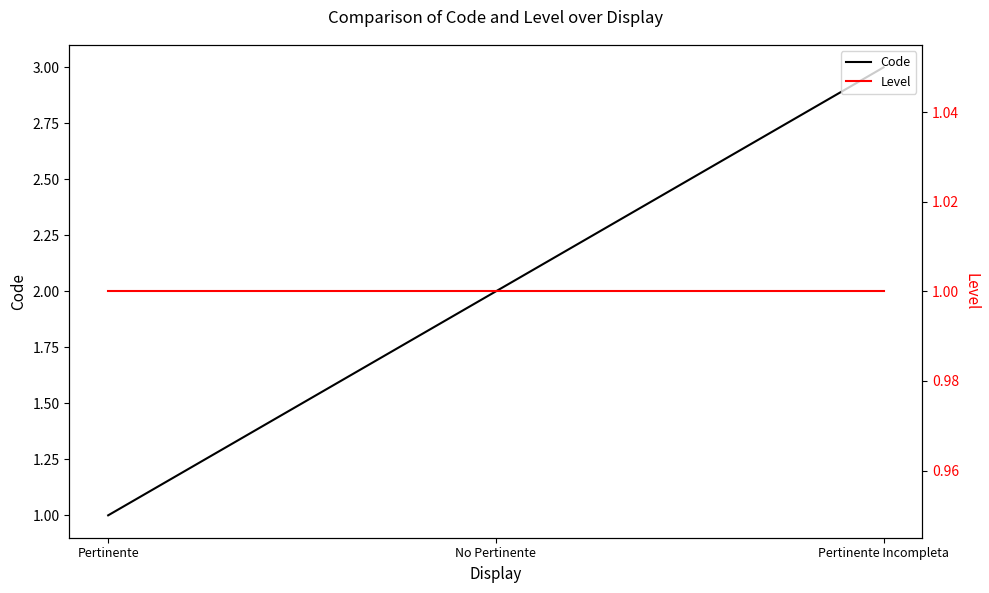

Is it true that Code equals 2 at No Pertinente?

True